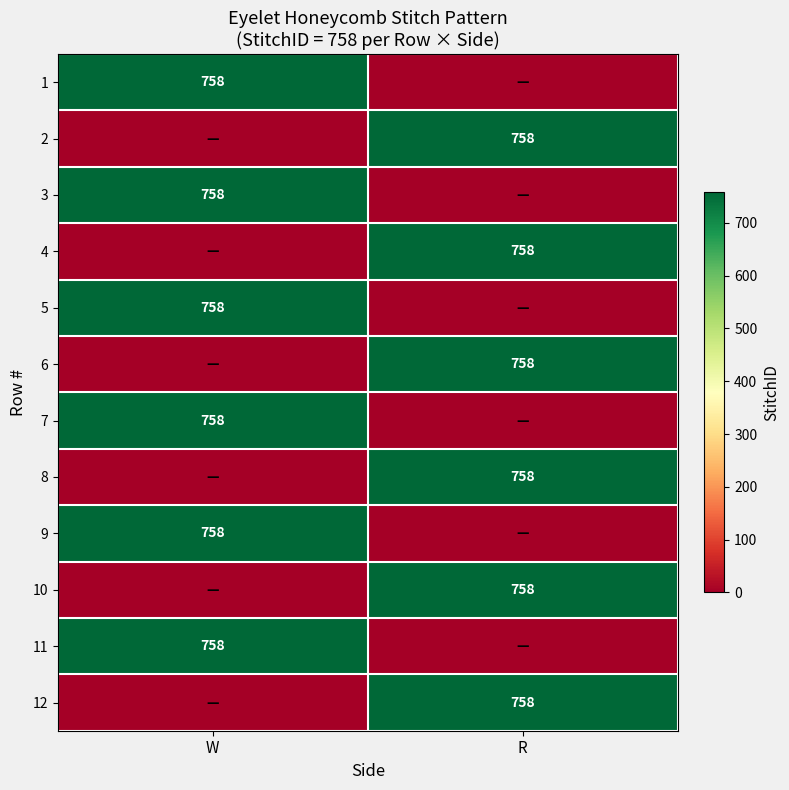

True or false: 7 has a value of 758 at W.

True